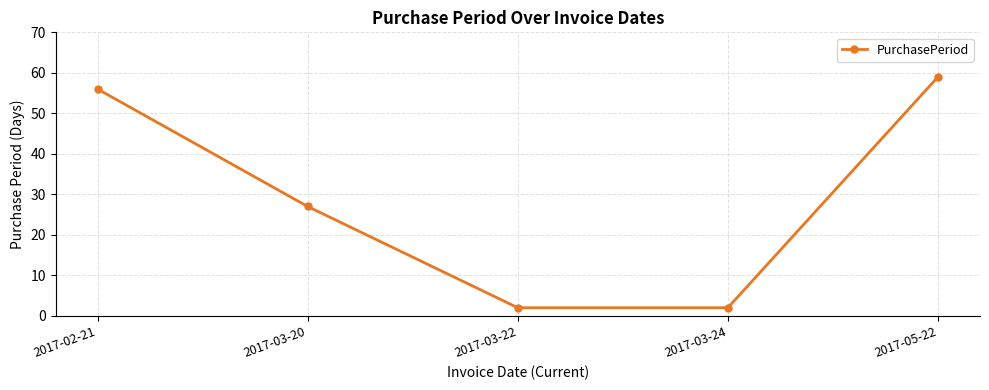

Is it true that the value at 2017-03-24 is 2?

True